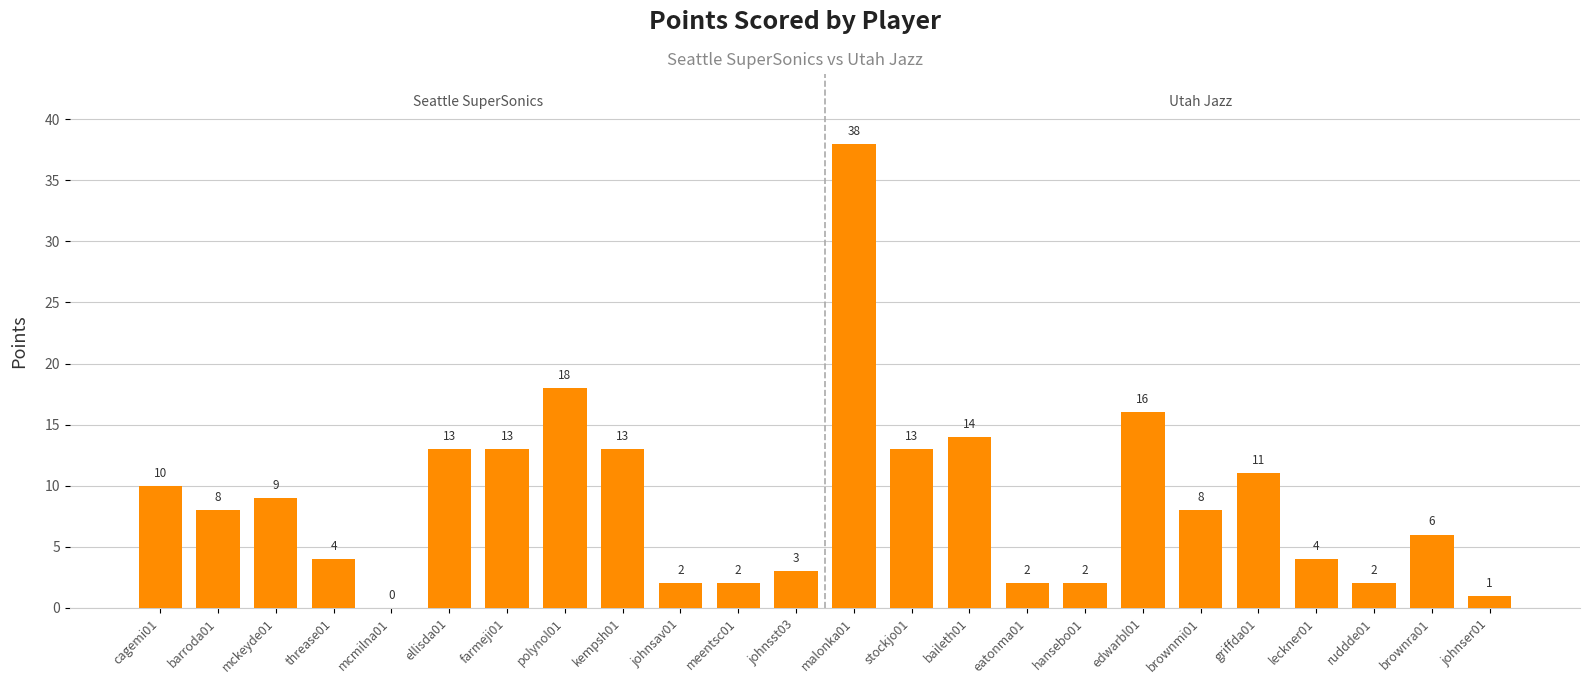

Which has a higher value, edwarbl01 or brownra01?

edwarbl01